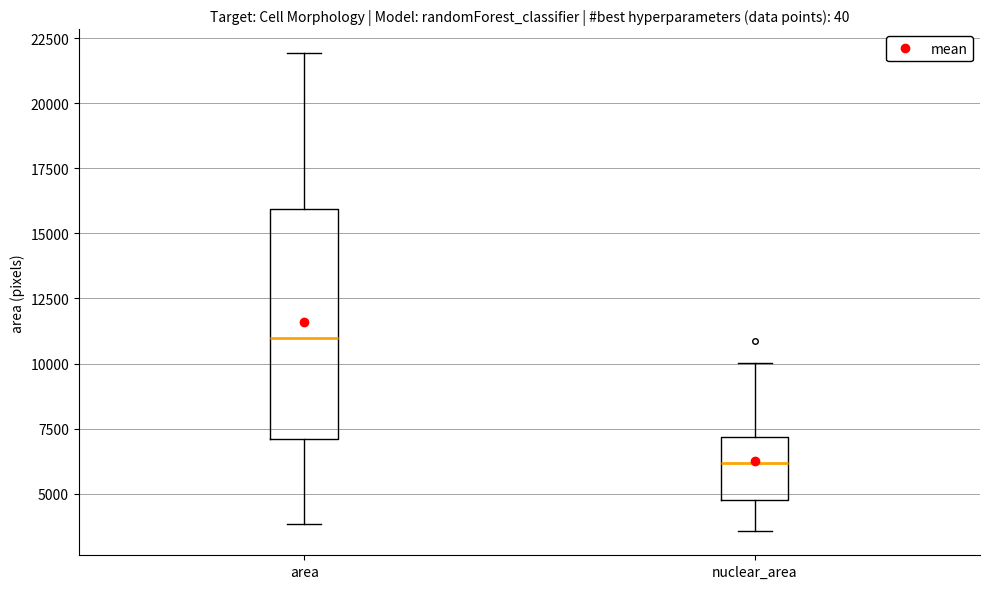

Where is the lower edge of the box for area on the y-axis? The values are not printed on the chart, so give them approximately, as read against the axis.

7000